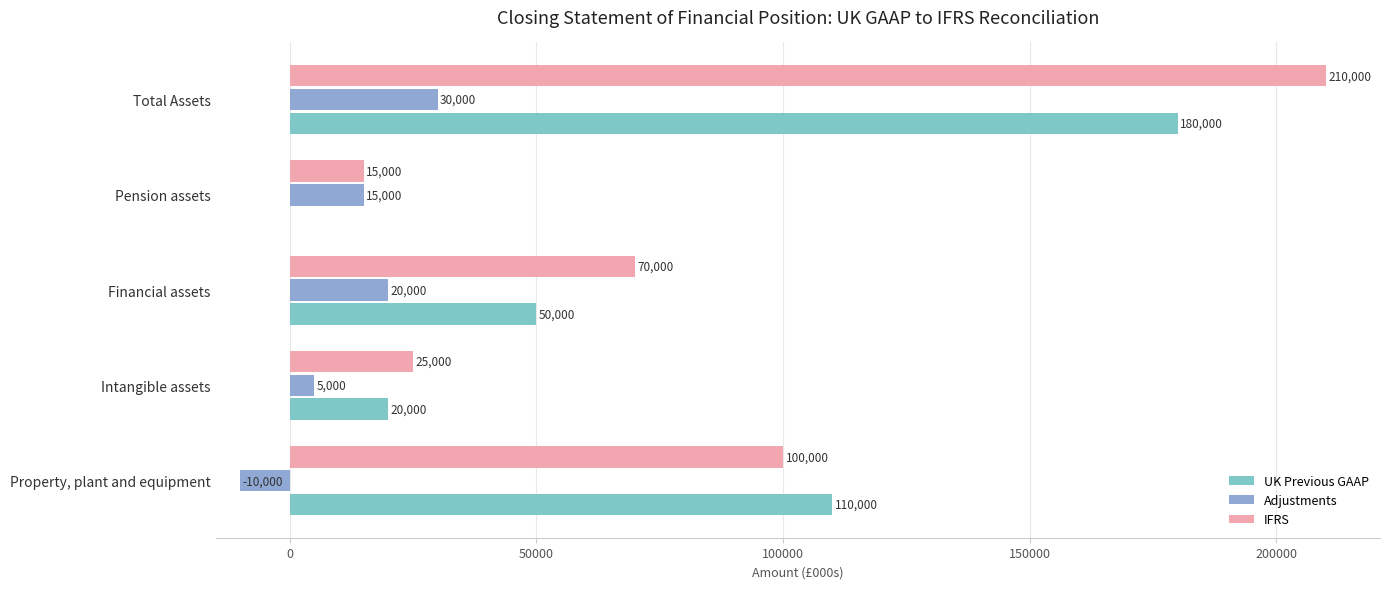

How many values in Adjustments are above zero?

4